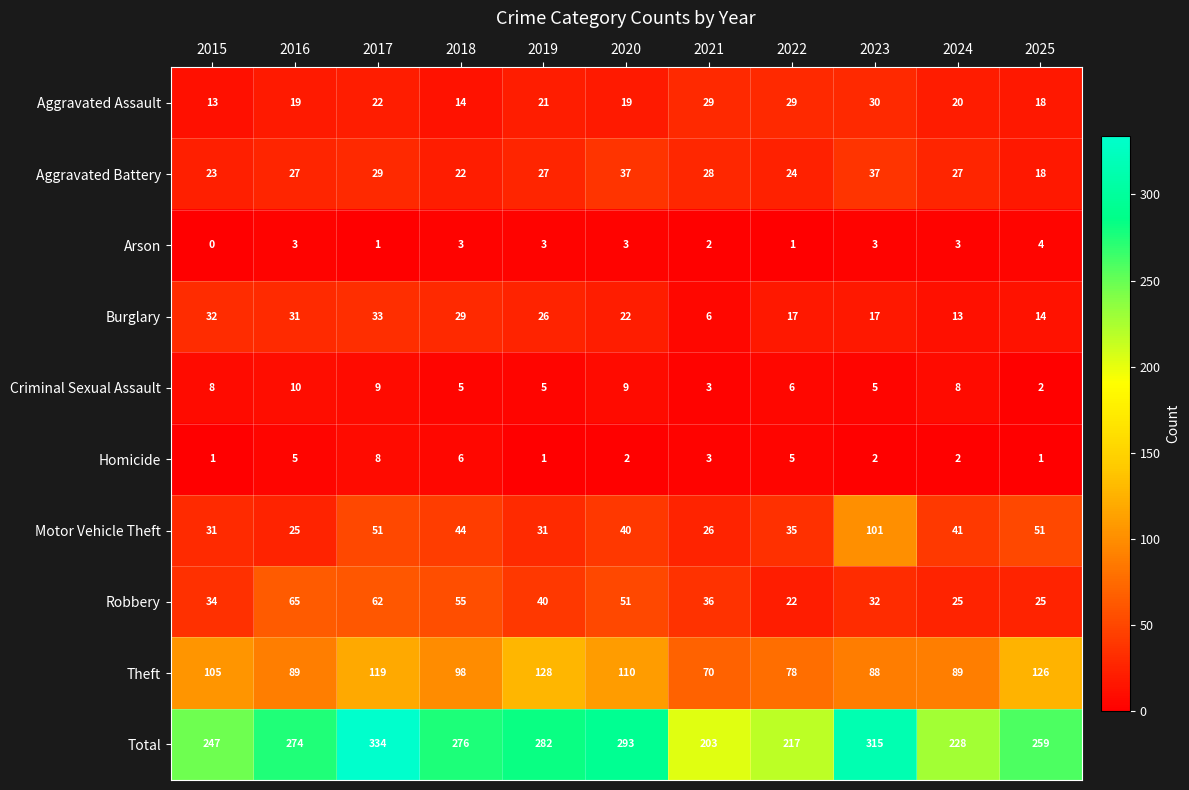

Read the Total value at 2017, to the nearest 10.

330